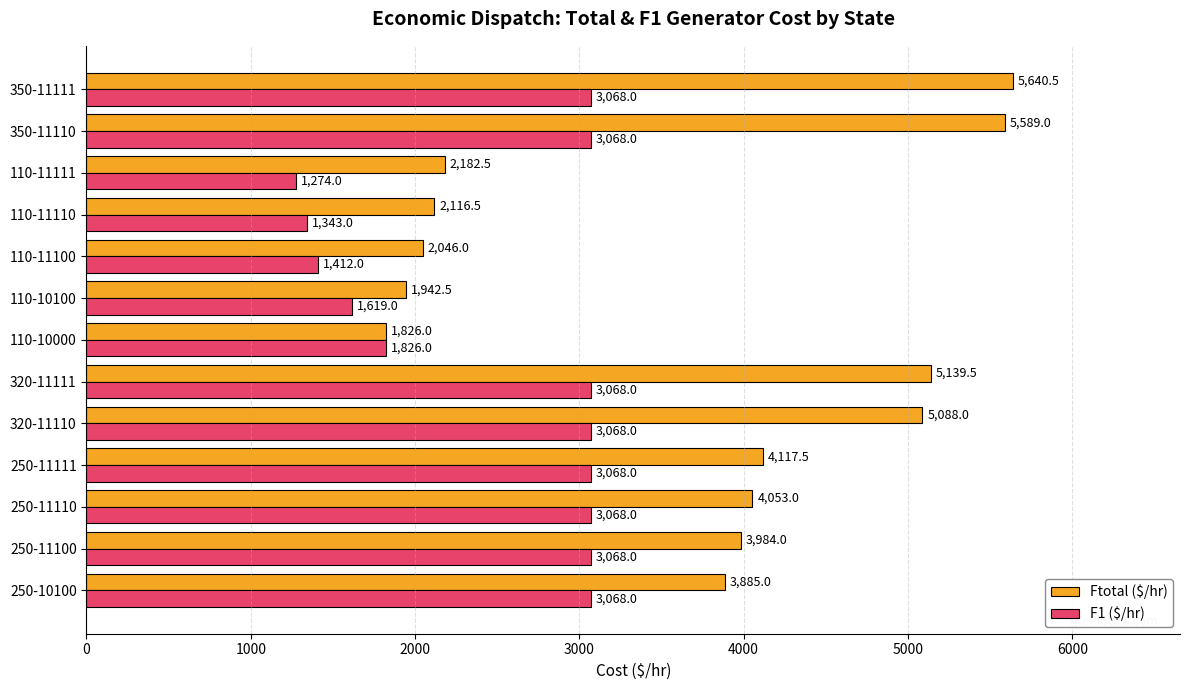

What is the difference between the highest and lowest values at 110-11110?

773.5